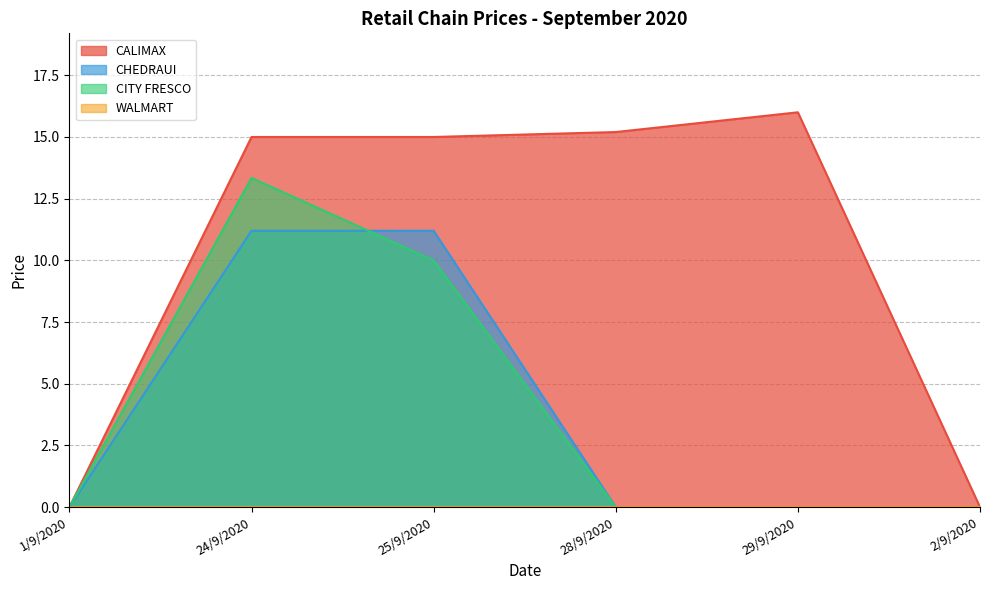

What is the label of the 5th point from the right?

24/9/2020